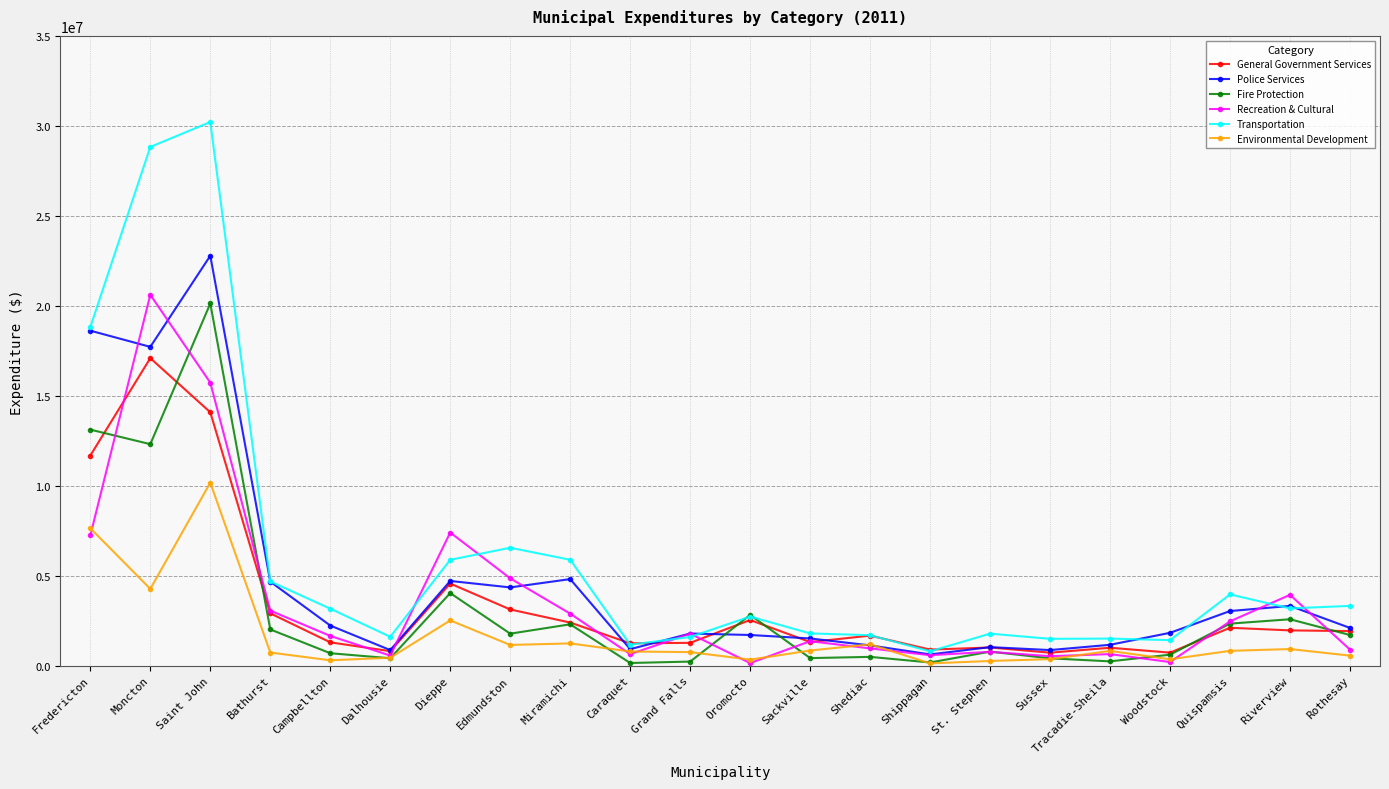

In Fire Protection, how many points are higher than both neighbors (excluding endpoints)?

7